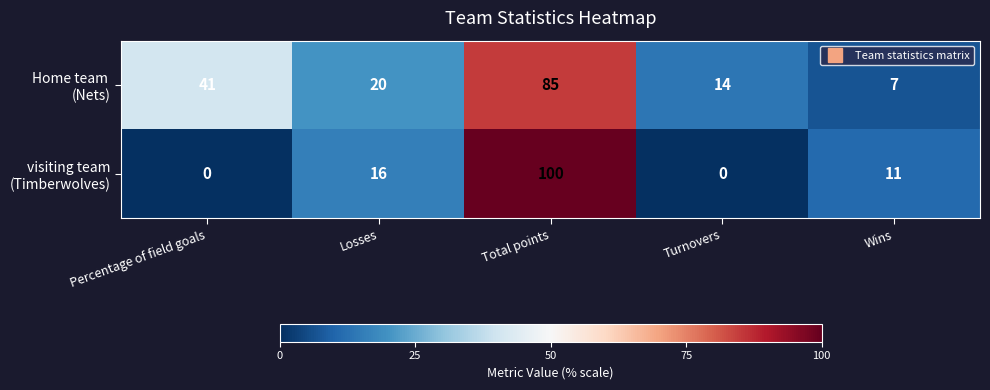

How many distinct data groups are displayed?

2